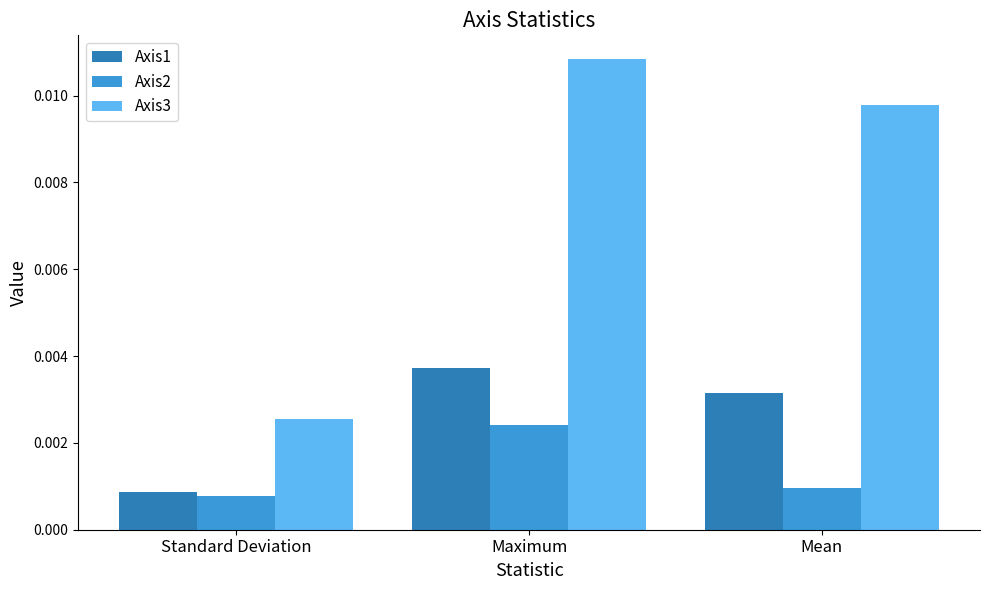

What are all the series names shown in the legend?

Axis1, Axis2, Axis3